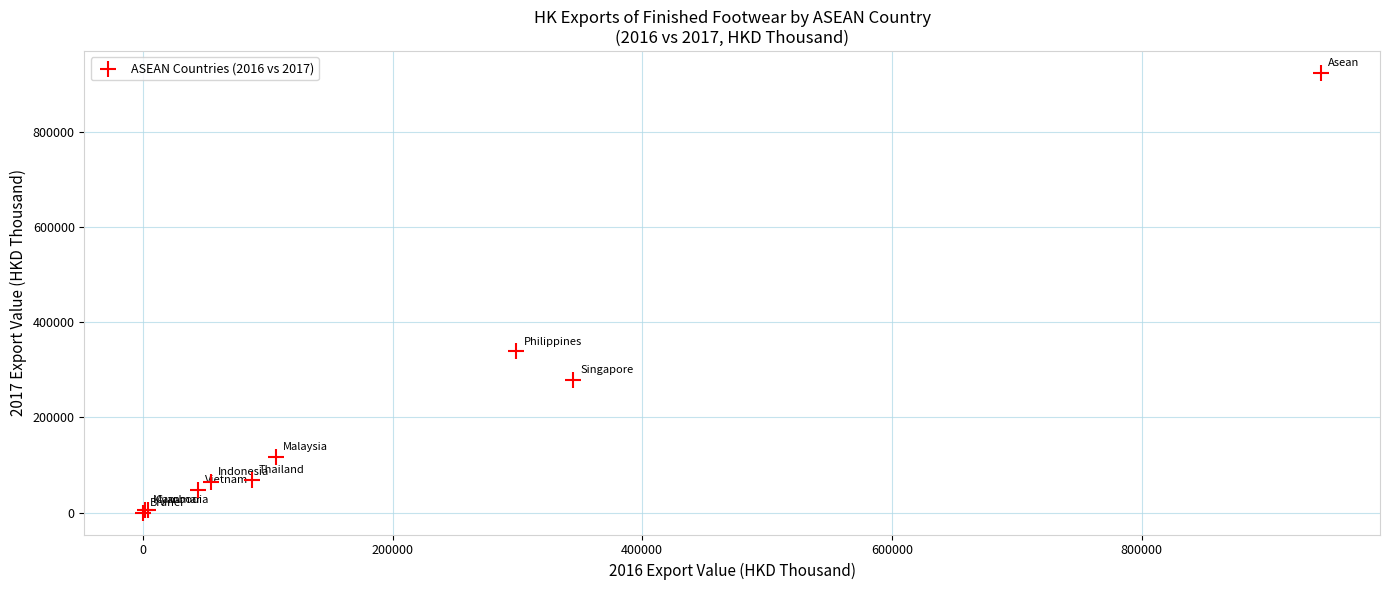

What Y value in the scatter plot is closest to 461707?

338392.9